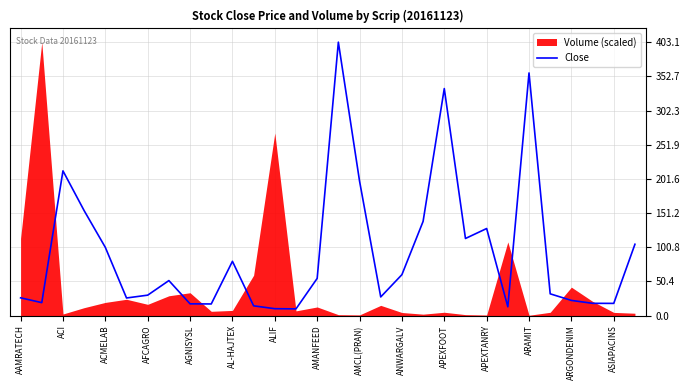

What is the minimum value for Close?

9.8